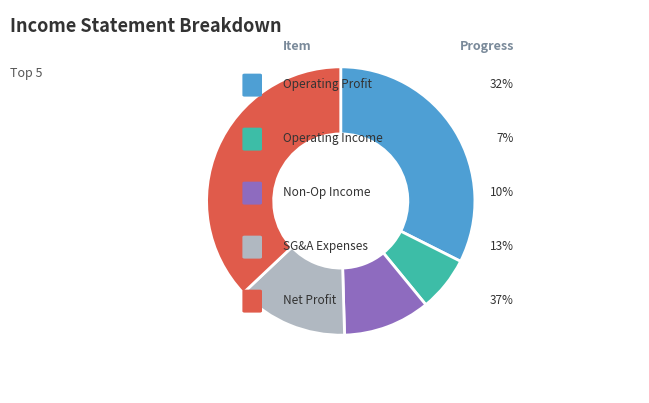

Is there any slice that represents more than half of the pie?

No